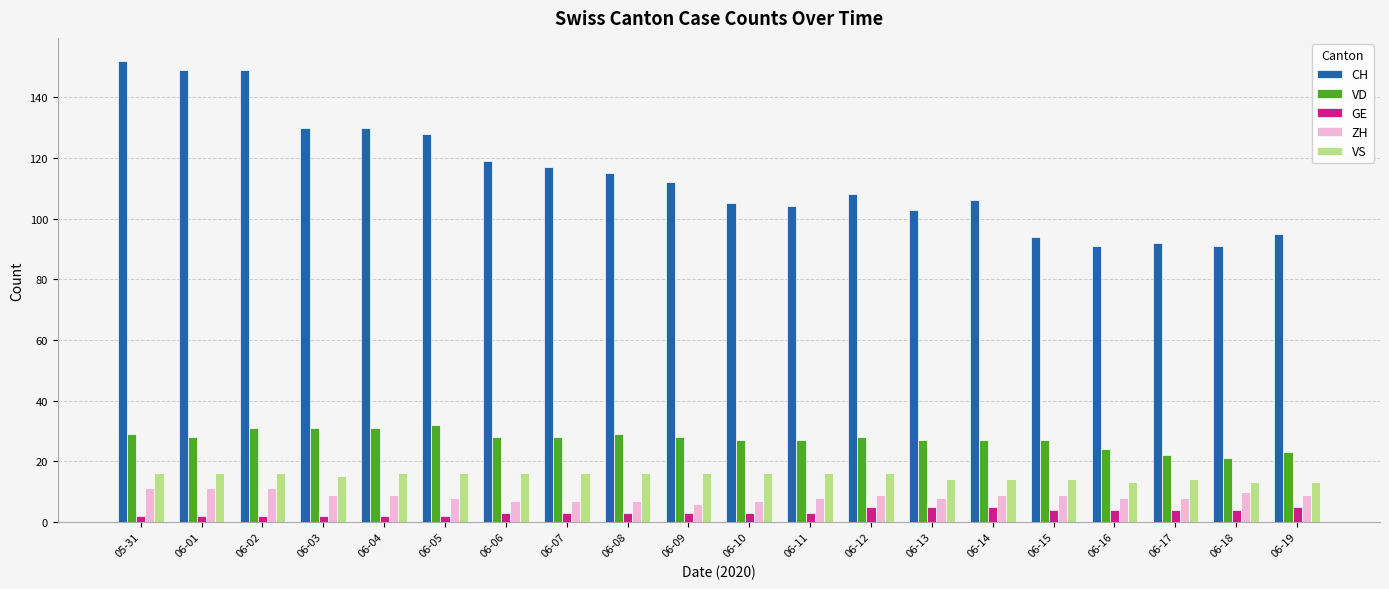

Rank the series at 06-08 from highest to lowest value.

CH, VD, VS, ZH, GE